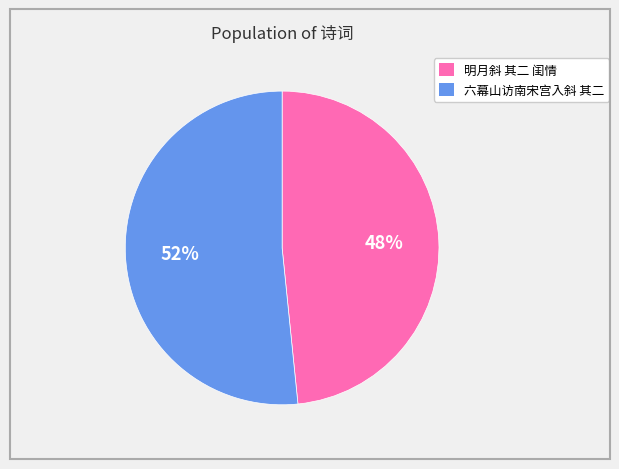

Do 六幕山访南宋宫入斜 其二 and 明月斜 其二 闺情 together represent more than half of the pie?

Yes